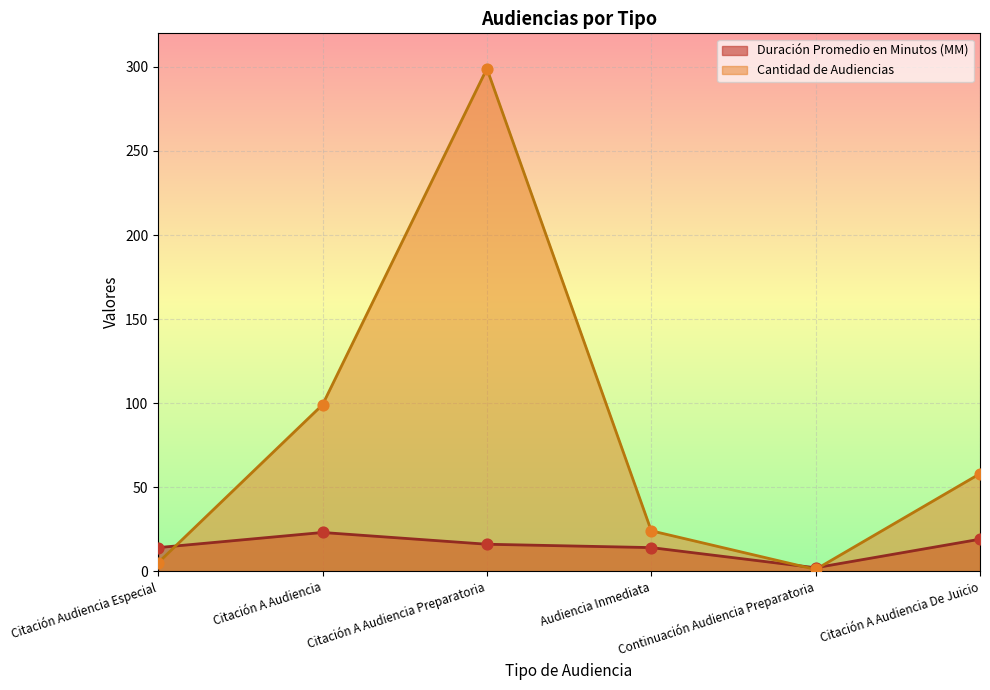

What is the total value across all series at Citación A Audiencia Preparatoria?

315